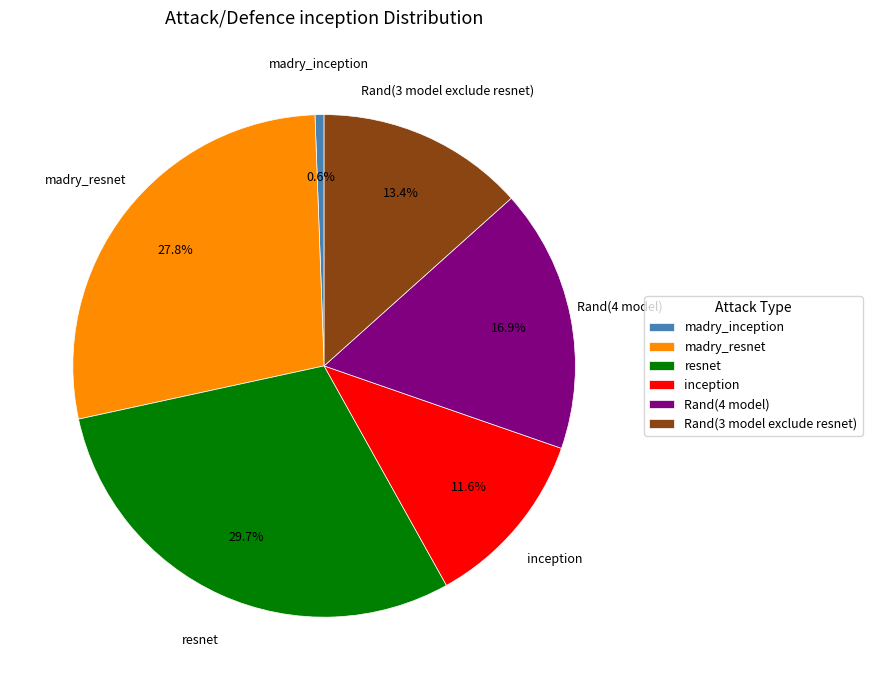

Rank the categories by value from highest to lowest.

resnet, madry_resnet, Rand(4 model), Rand(3 model exclude resnet), inception, madry_inception